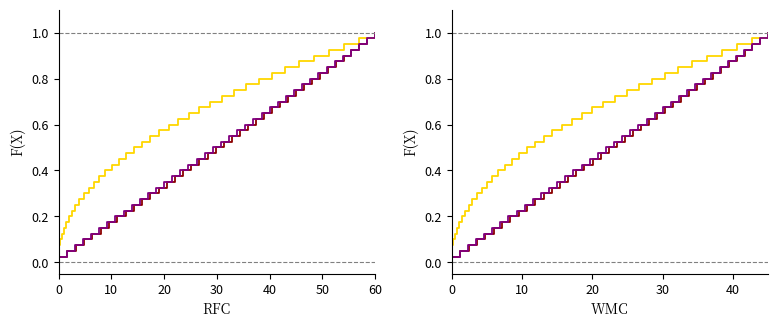

What is the difference between the maximum and second lowest values in the col_0 series?

0.9